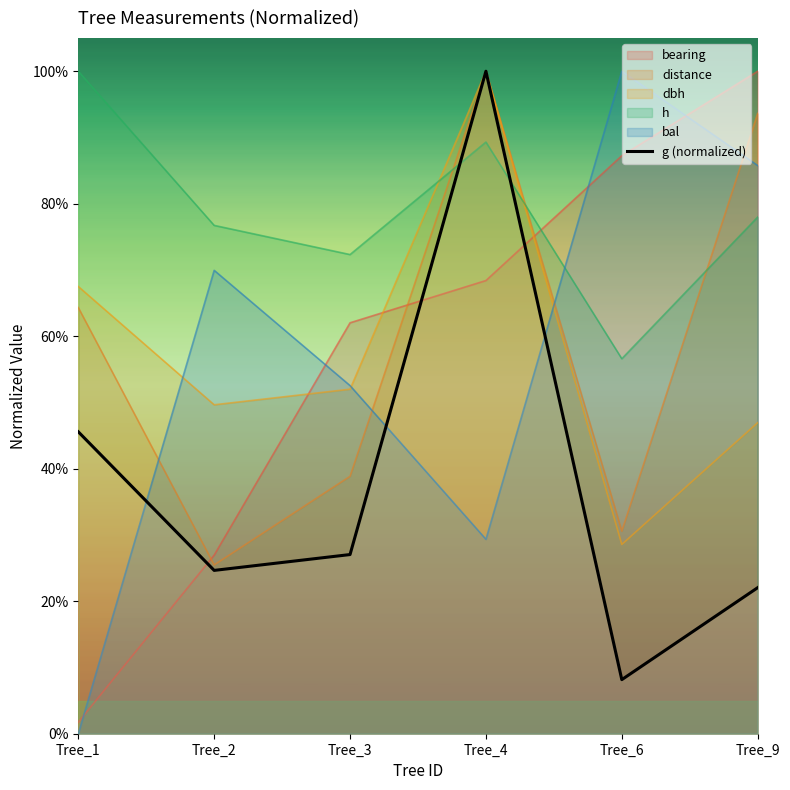

Does the chart display data point markers on the line(s)?

No